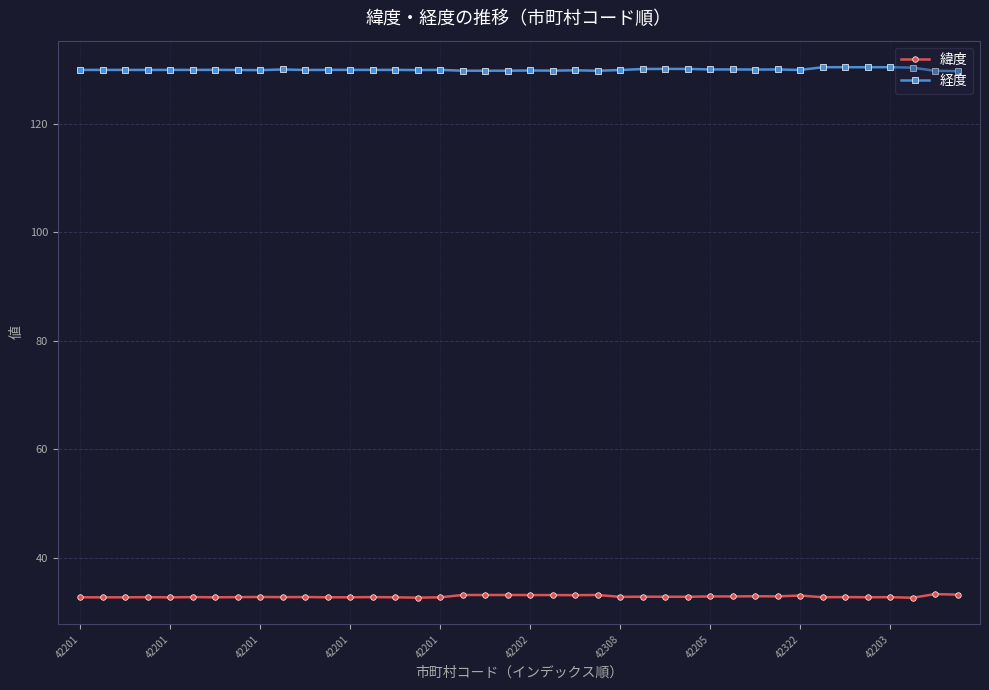

True or false: 経度 and 緯度 cross at least once.

False